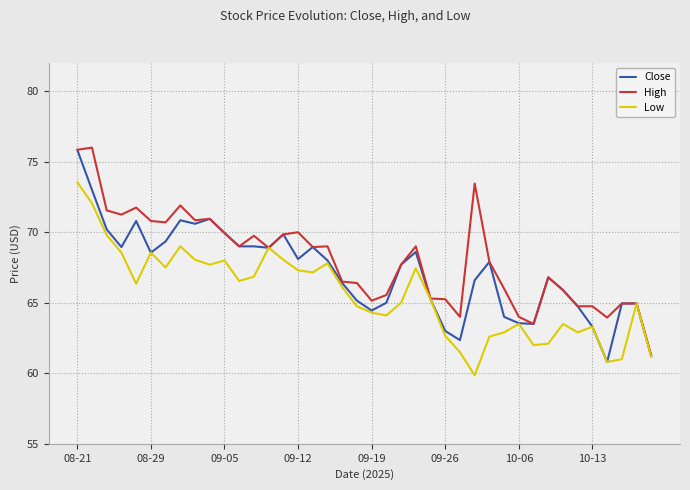

What is the maximum value for Low?

73.6